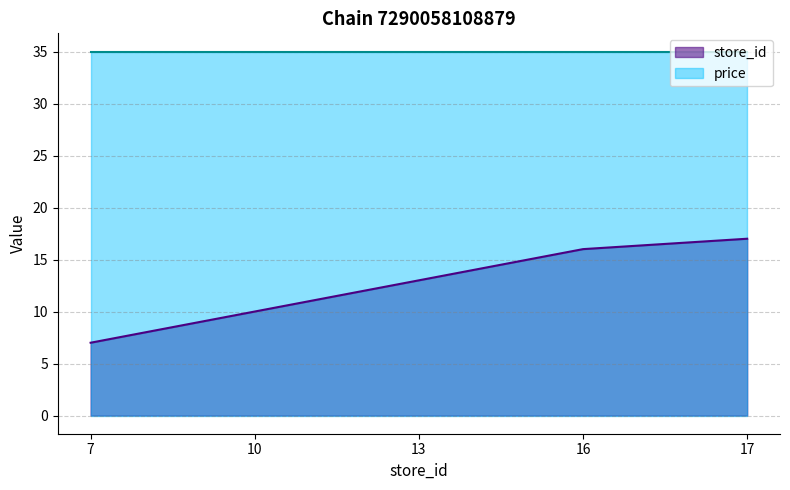

Rank the categories by value from lowest to highest.

7, 10, 13, 16, 17